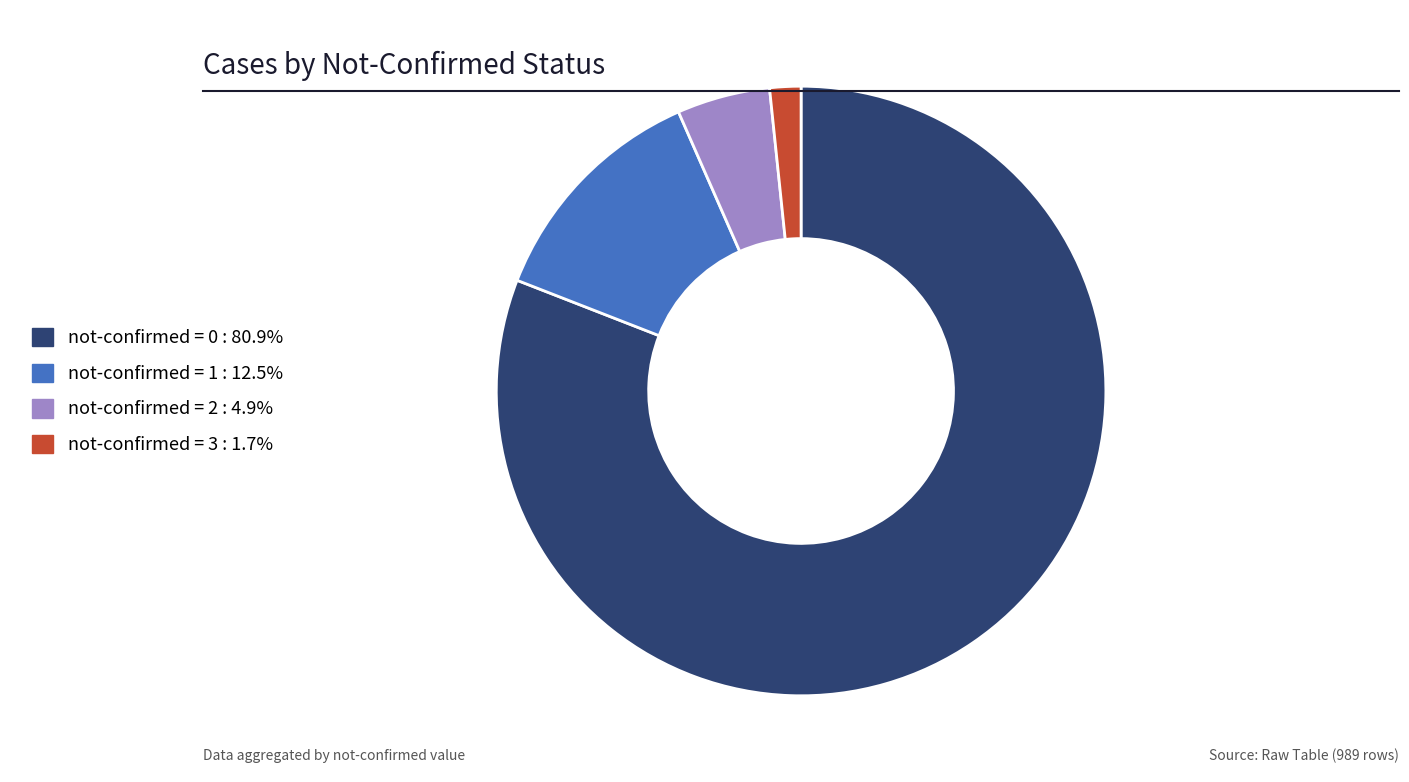

How many segments does this pie chart have?

4